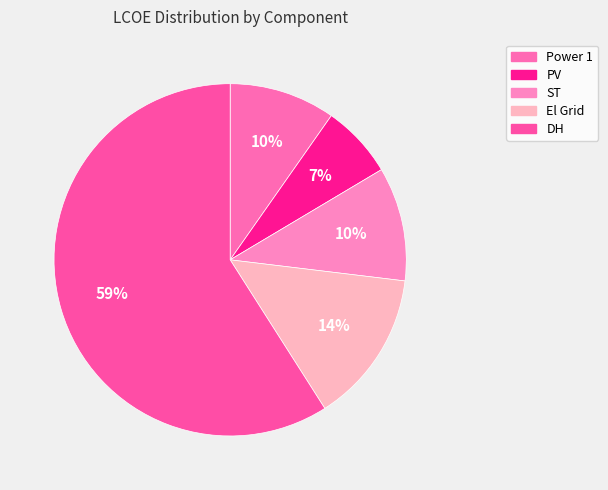

What is the change in value from Power 1 to DH?

+0.4